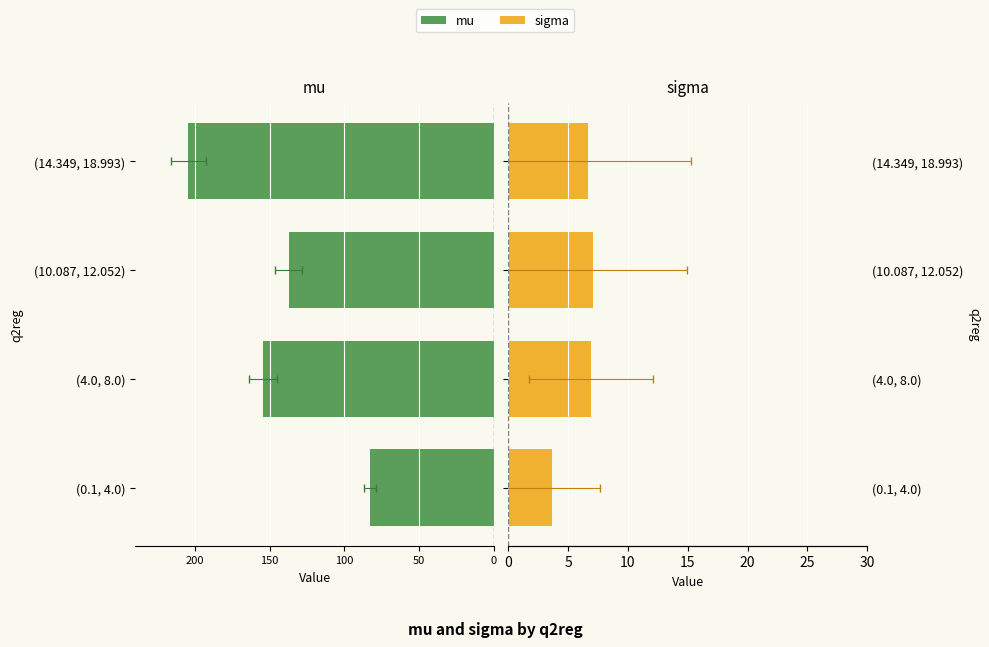

What is the difference between the maximum and minimum values in the mu series?

121.7